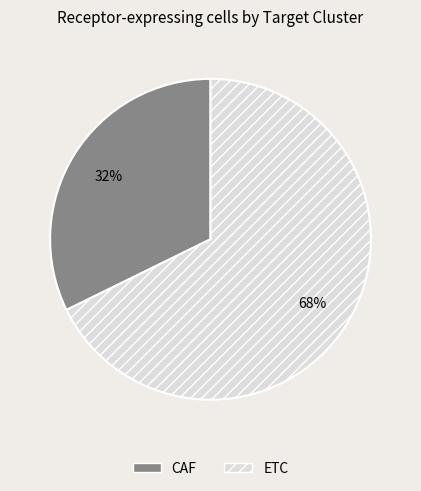

To the nearest percent, what is the combined percentage of ETC and CAF?

100%